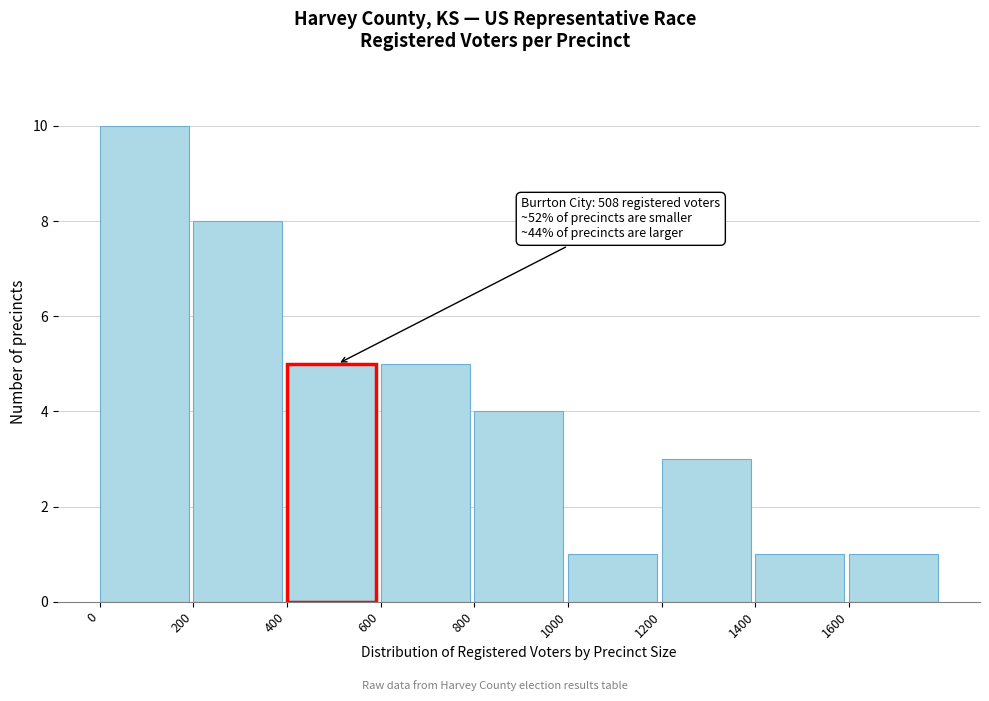

Which range on the x-axis has the tallest bar?

0 to 200